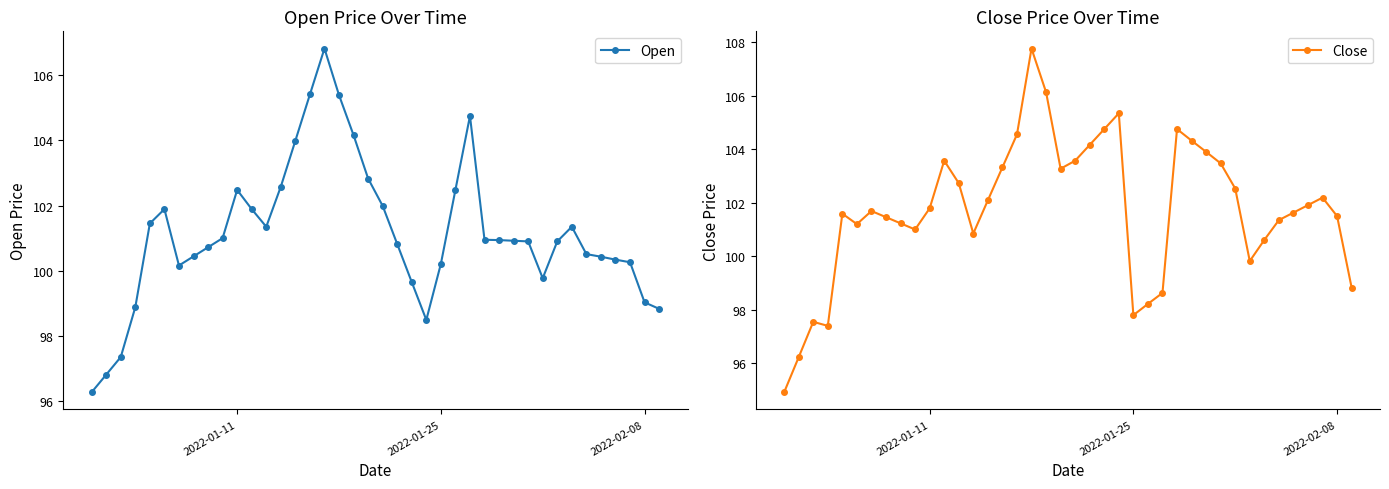

How many categories are shown in the chart?

40